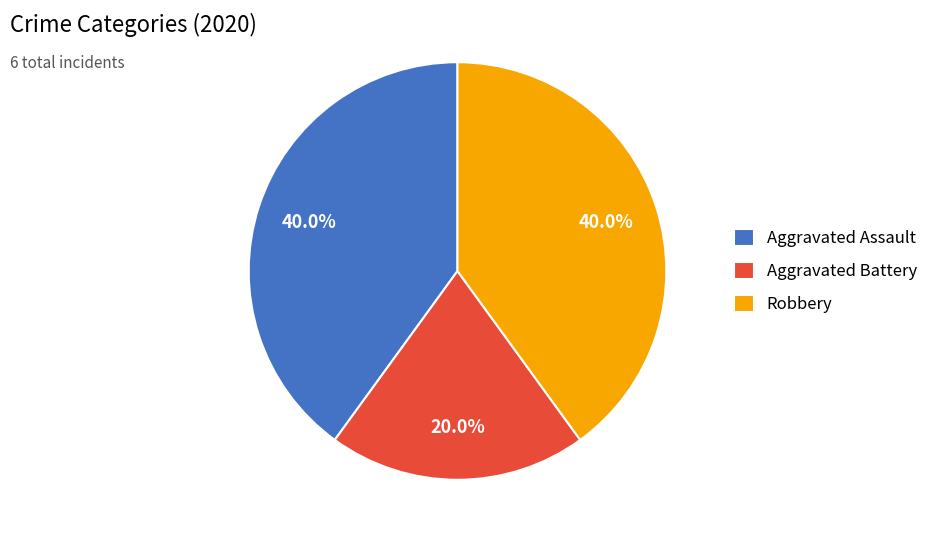

What percentage do Robbery and Aggravated Assault together represent?

80.0%